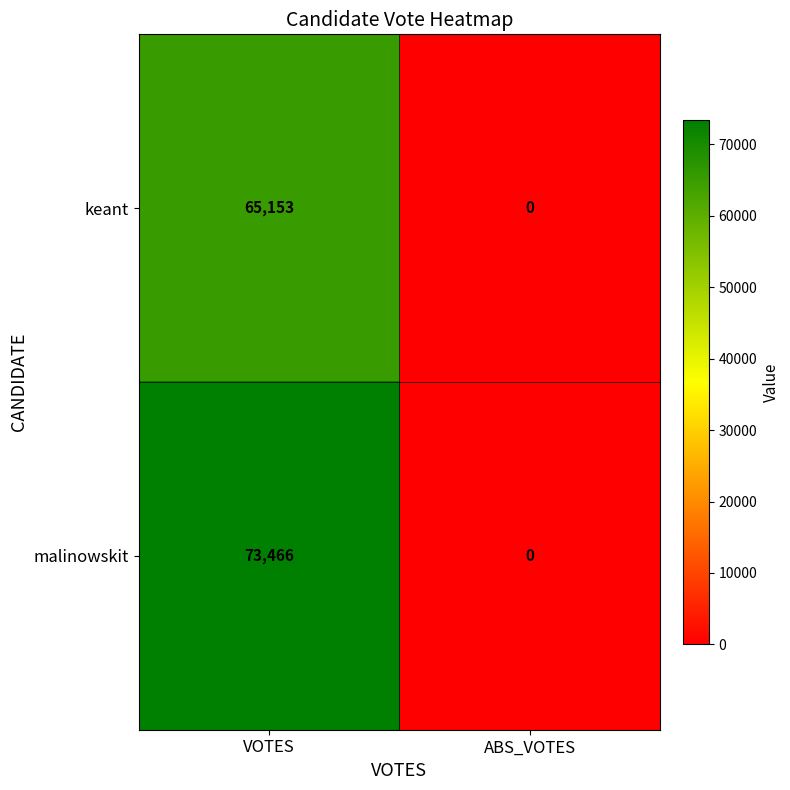

Reading right to left, transcribe all the data shown in this chart.

keant: ABS_VOTES=0	VOTES=65153
malinowskit: ABS_VOTES=0	VOTES=73466